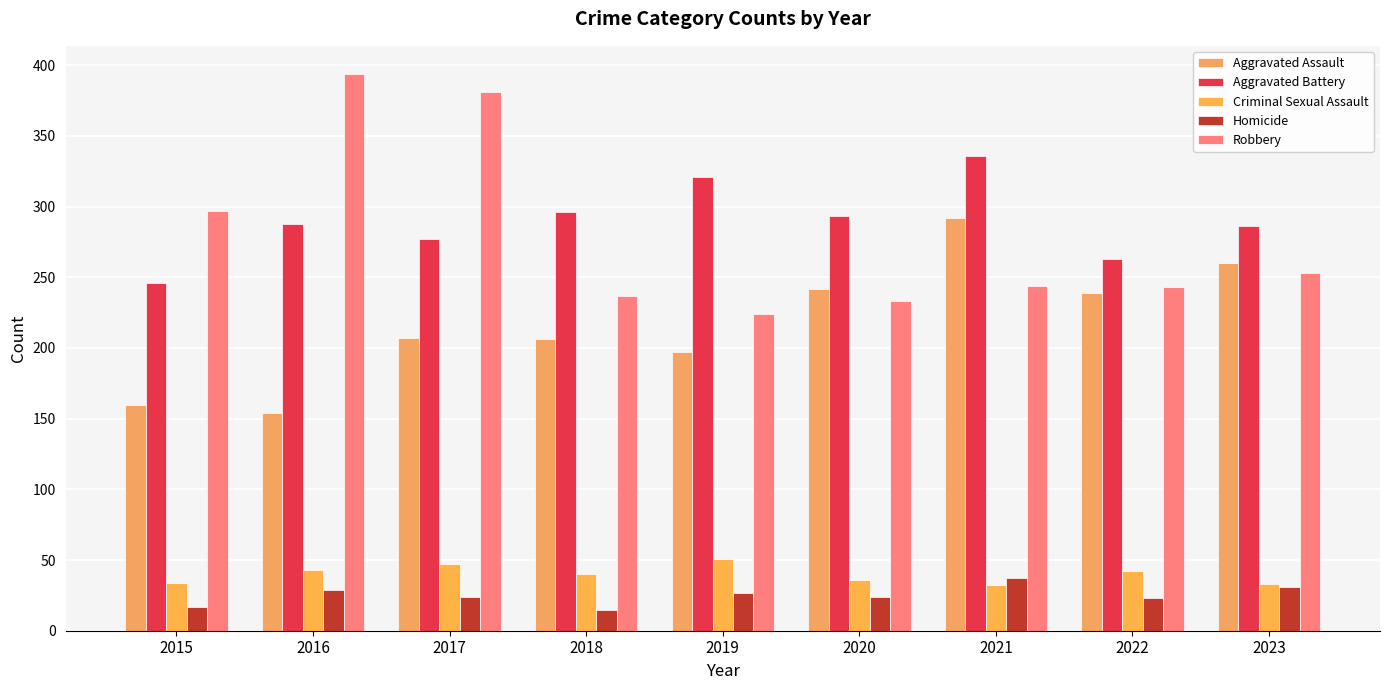

Count the number of categories in the chart.

9